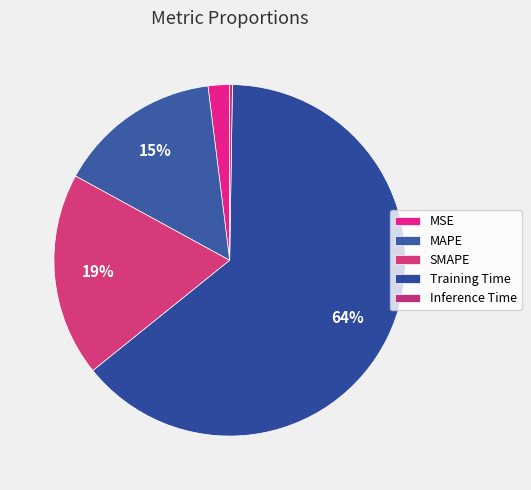

What is the total percentage of Training Time and MSE?

65.9%